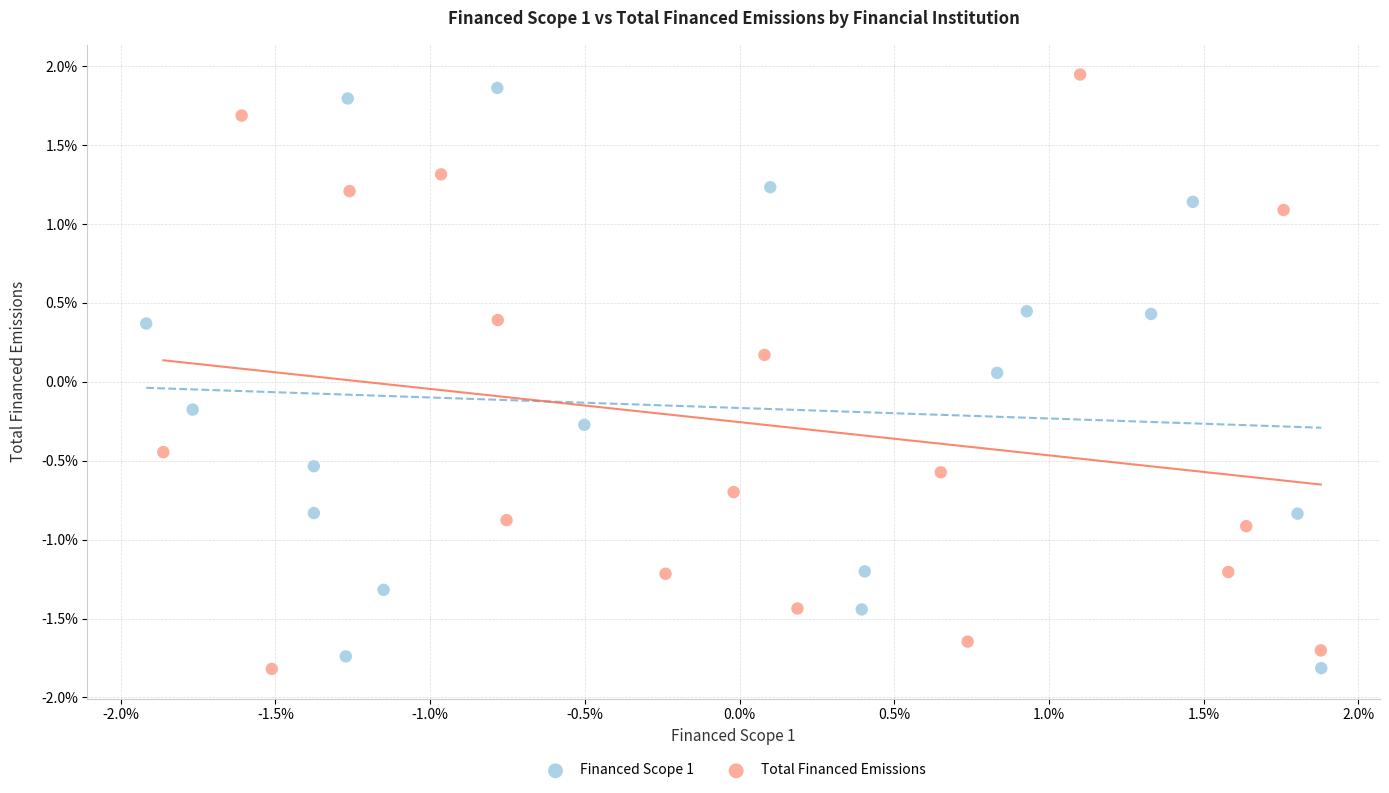

What are all the series names shown in the legend?

Financed Scope 1, Total Financed Emissions